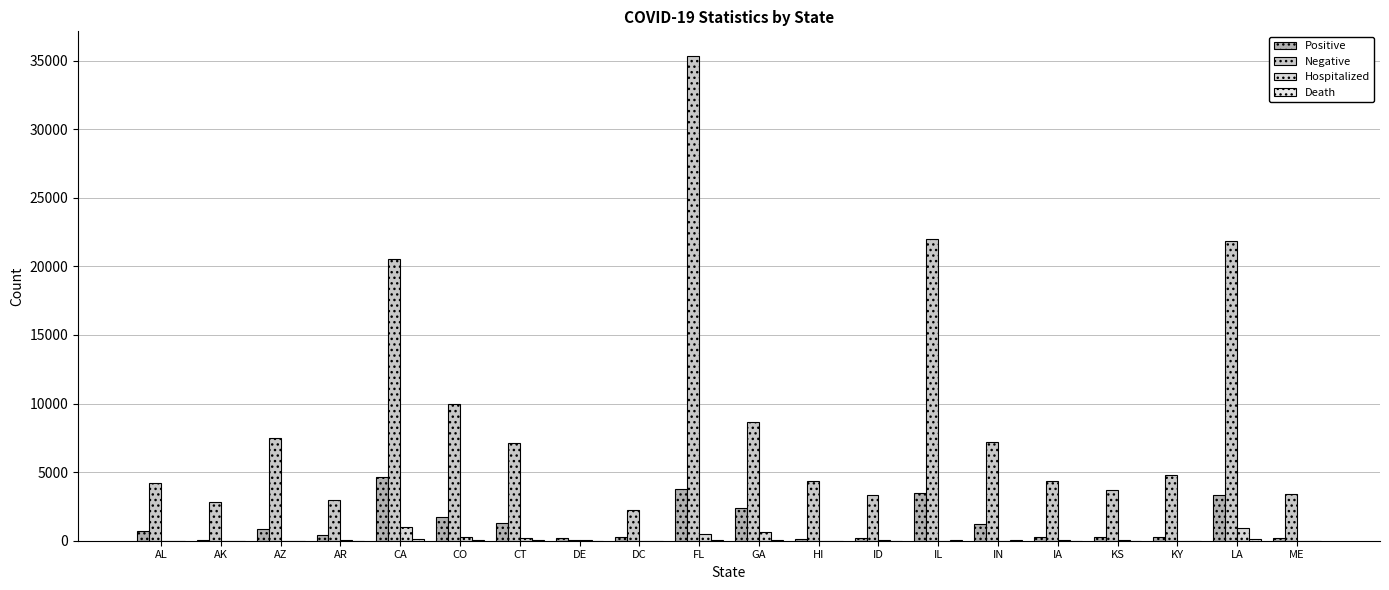

List the series in order of their peak value, highest first.

Negative, Positive, Hospitalized, Death